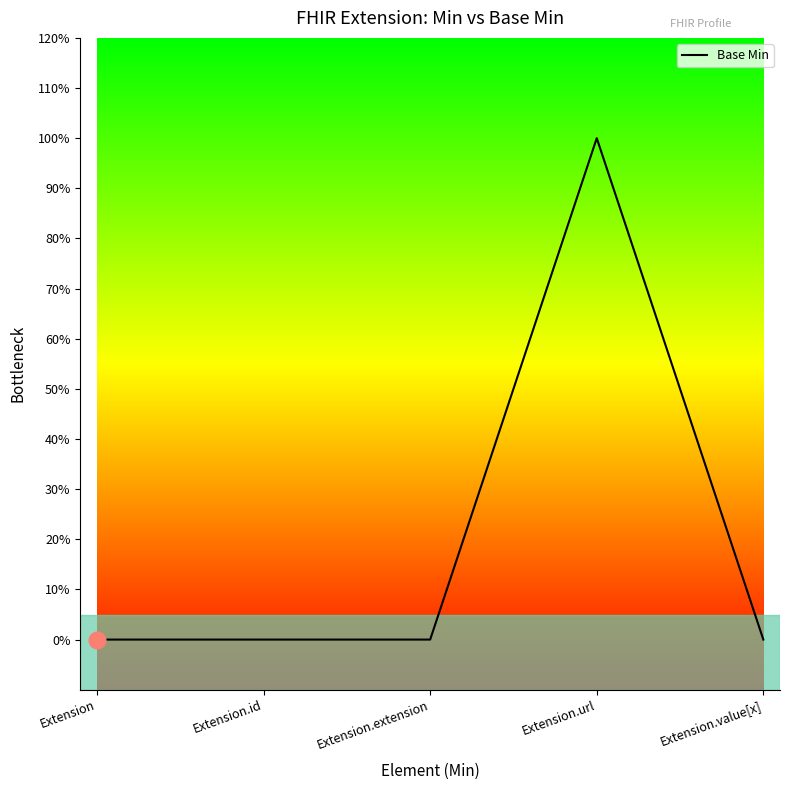

The chart shows a value of 0 at Extension.extension. True or false?

True